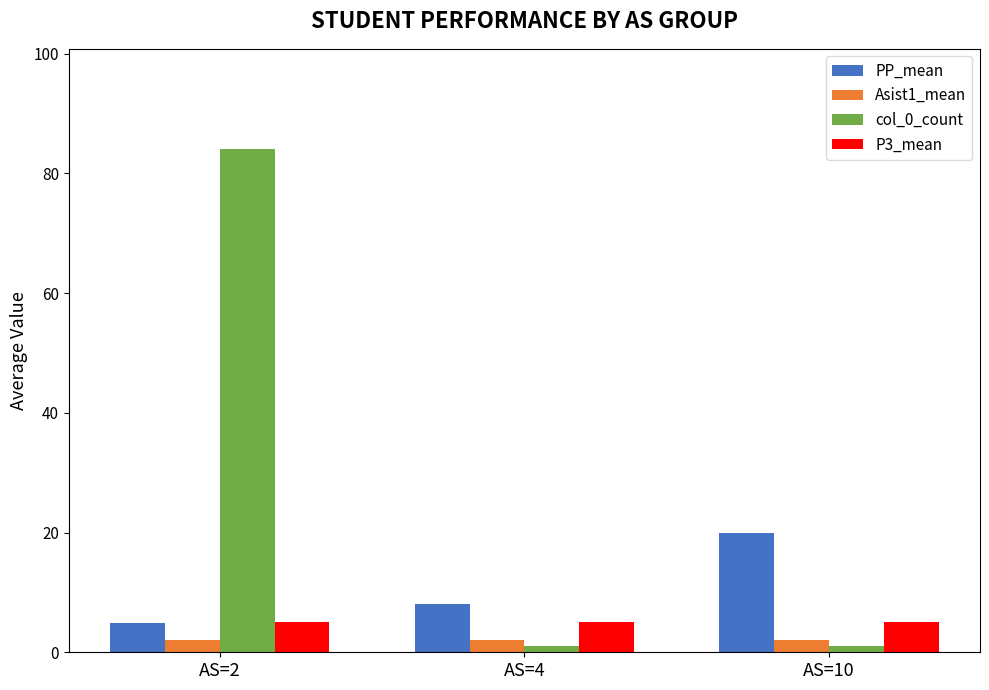

Reading left to right, what are all the values shown in this chart?

PP_mean: AS=2=4.9	AS=4=8.0	AS=10=20.0
Asist1_mean: AS=2=2.0	AS=4=2.0	AS=10=2.0
col_0_count: AS=2=84.0	AS=4=1.0	AS=10=1.0
P3_mean: AS=2=5.0	AS=4=5.0	AS=10=5.0